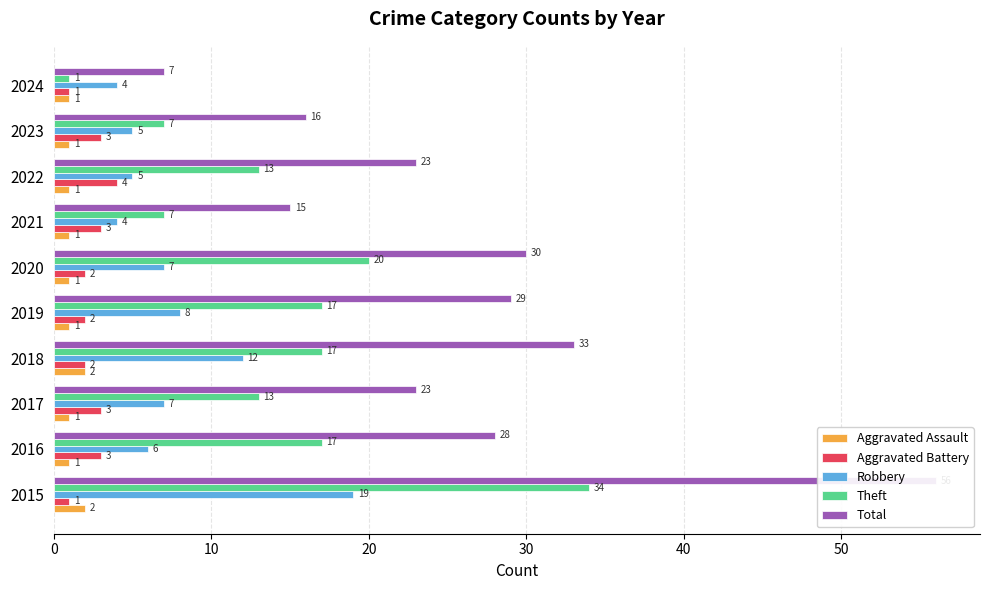

What is the value of the Aggravated Battery bar at the 8th from the left?

4